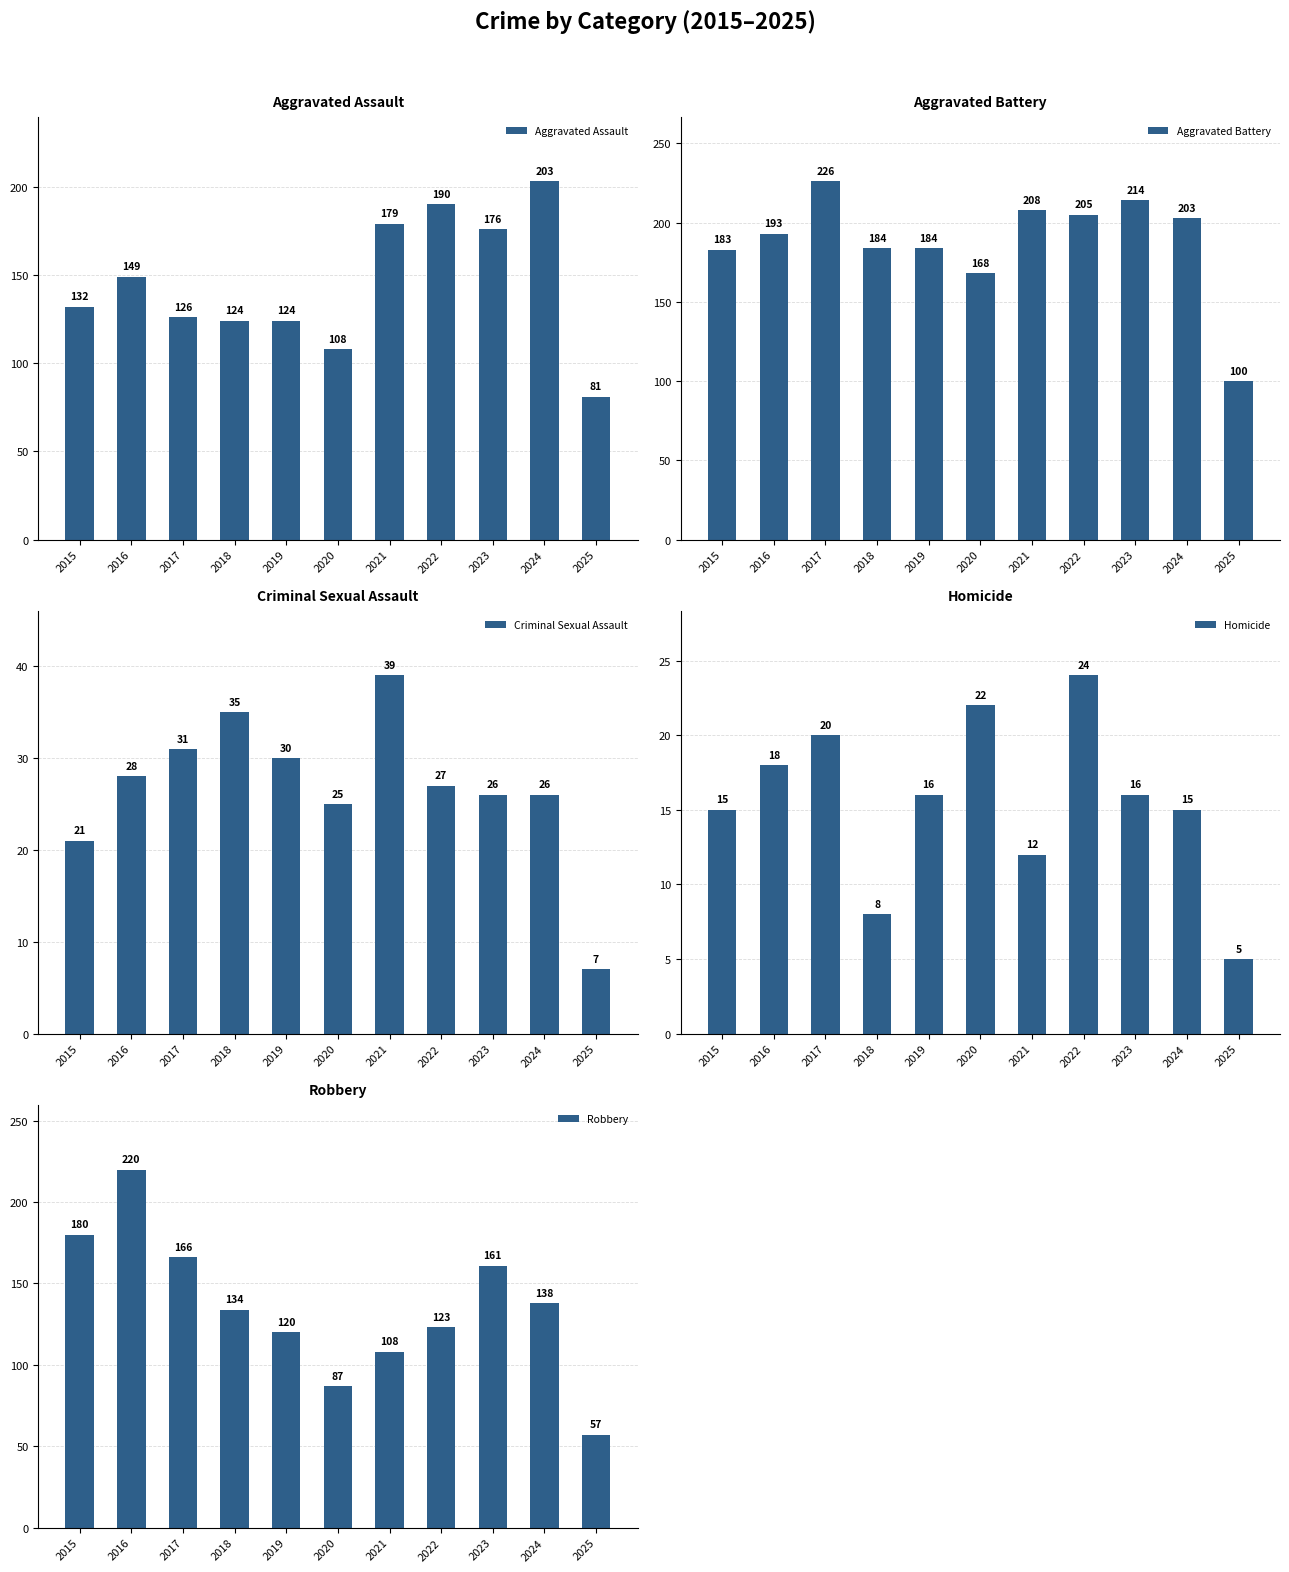

Reading left to right, extract all data points from this chart.

Aggravated Assault: 132	149	126	124	124	108	179	190	176	203	81
Aggravated Battery: 183	193	226	184	184	168	208	205	214	203	100
Criminal Sexual Assault: 21	28	31	35	30	25	39	27	26	26	7
Homicide: 15	18	20	8	16	22	12	24	16	15	5
Robbery: 180	220	166	134	120	87	108	123	161	138	57